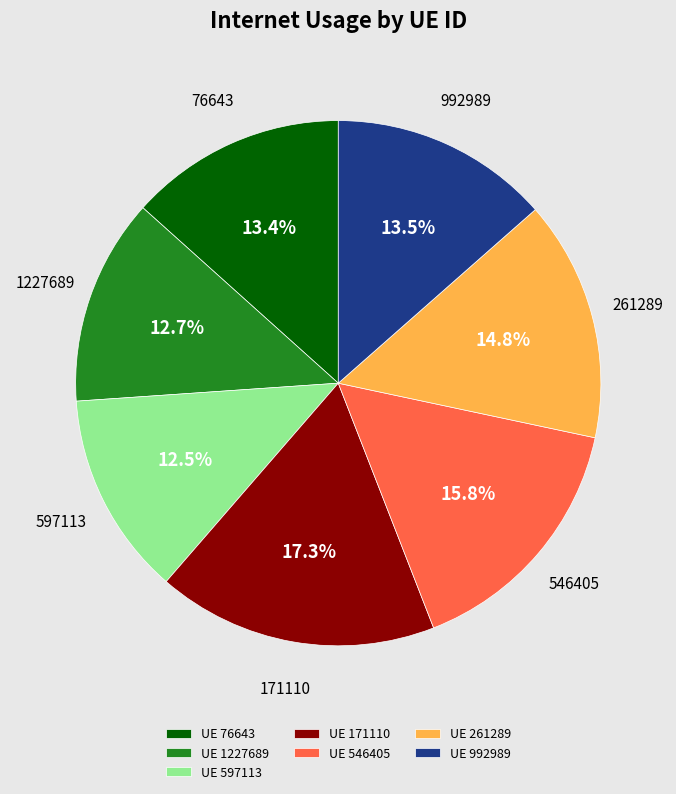

Is the sum of UE 171110 and UE 76643 greater than half?

No